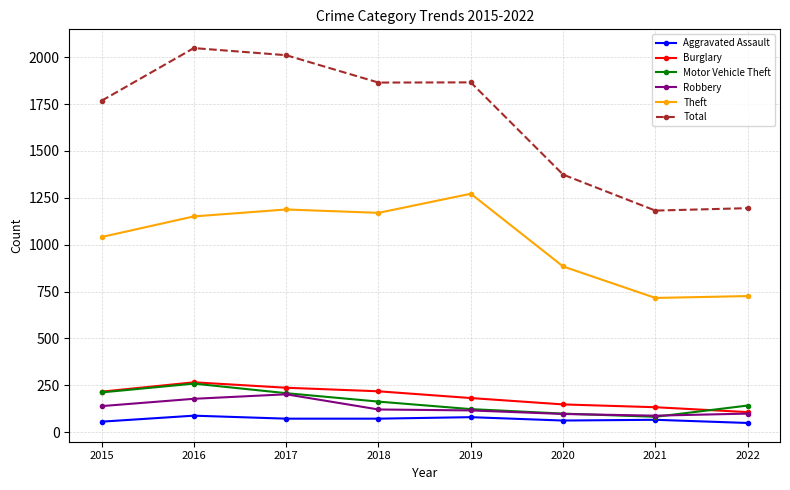

True or false: Total has more than 0 points higher than both neighbors.

True